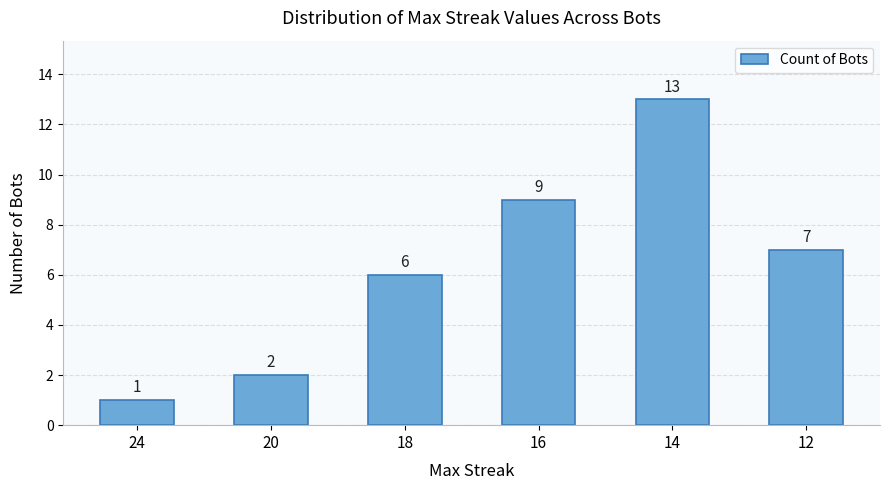

How many data points does each series have?

6